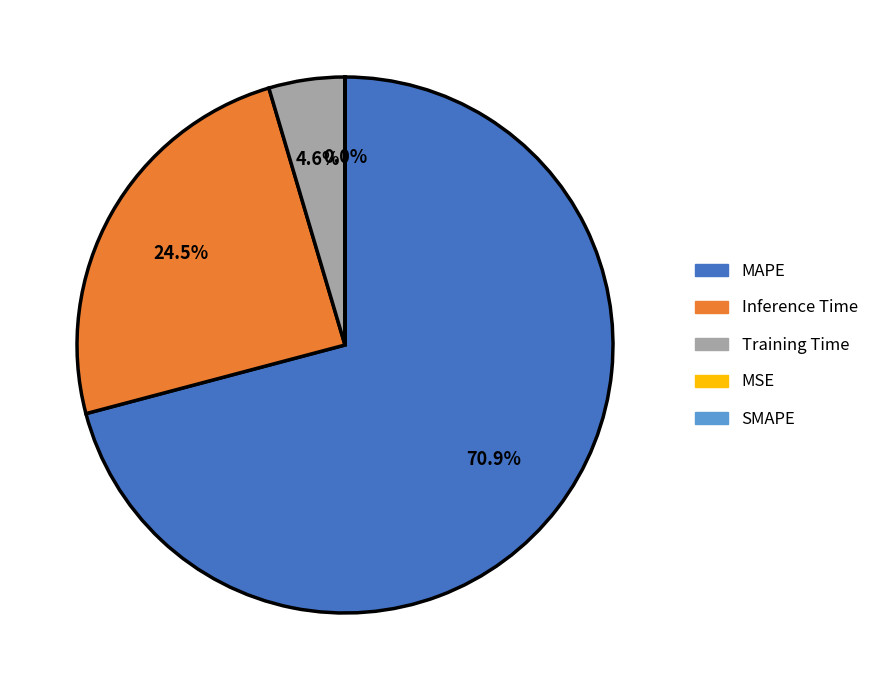

Is there a majority slice in this chart?

Yes